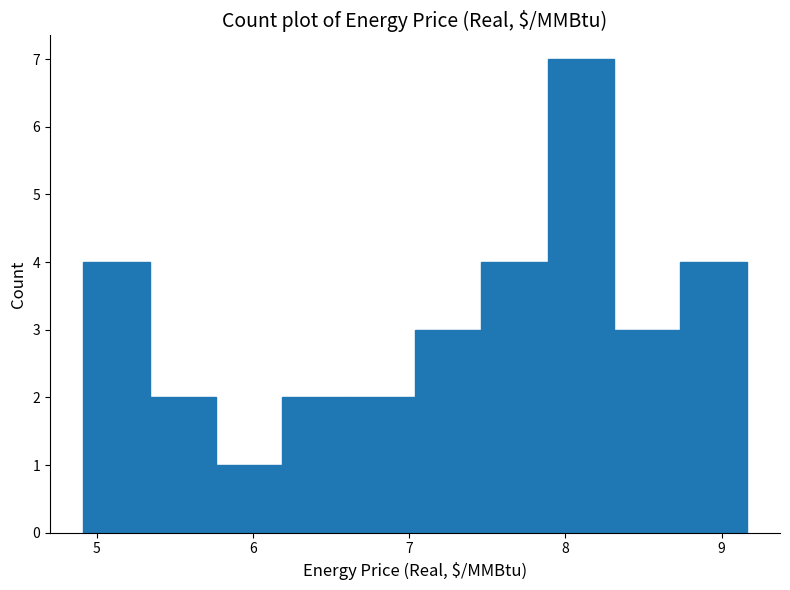

How tall is the bar that spans 4.9 to 5.3 on the x-axis? Neither the bar edges nor the heights are printed on the chart, so give them approximately, as read against the axes.

4